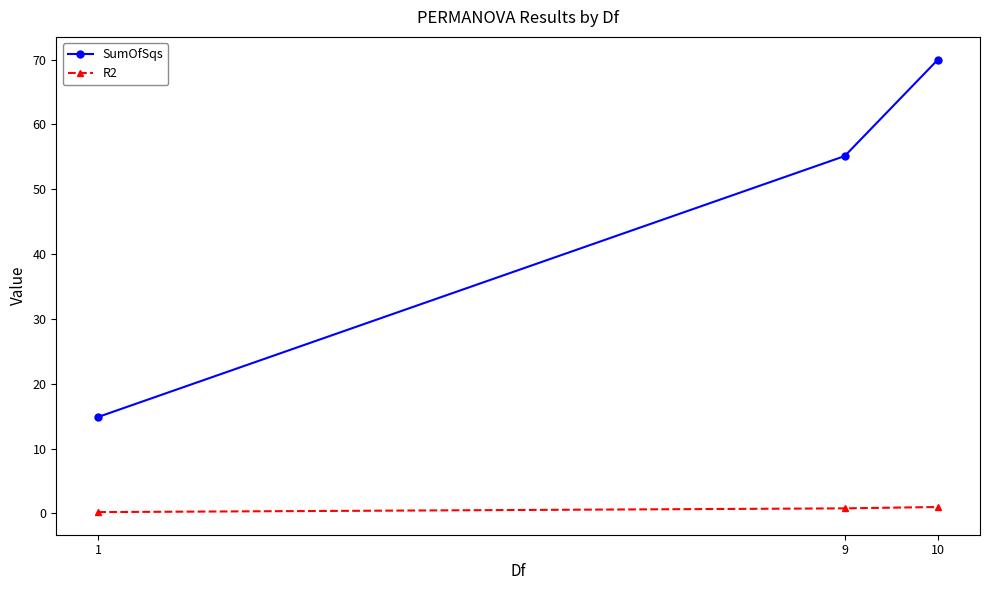

Rank the series by their maximum value, from highest to lowest.

SumOfSqs, R2